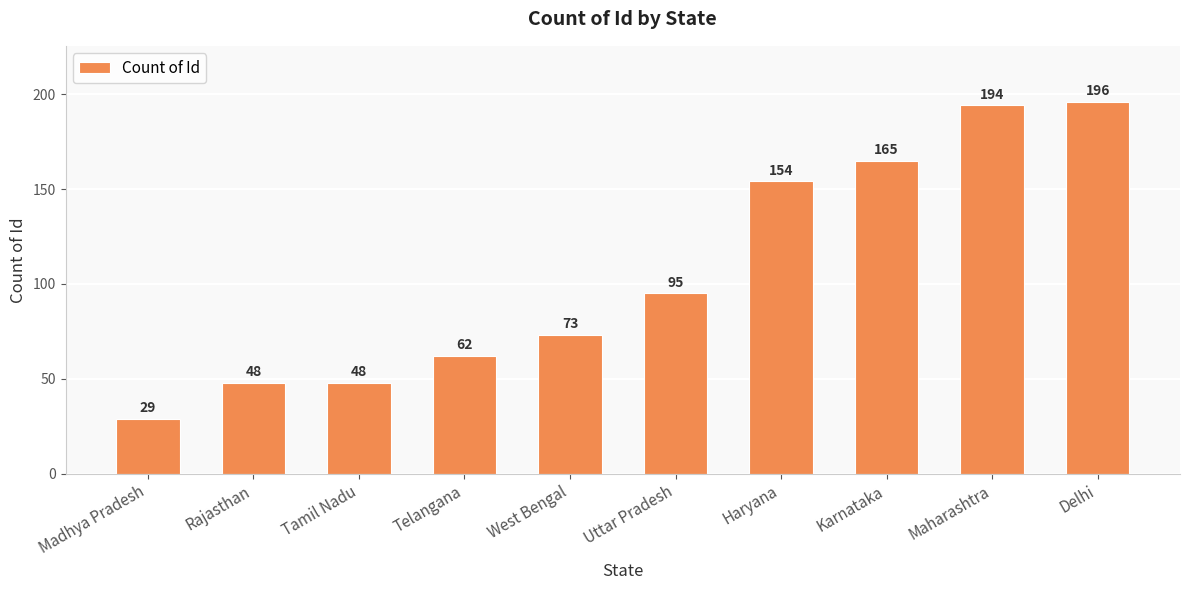

Read the value at Karnataka.

165